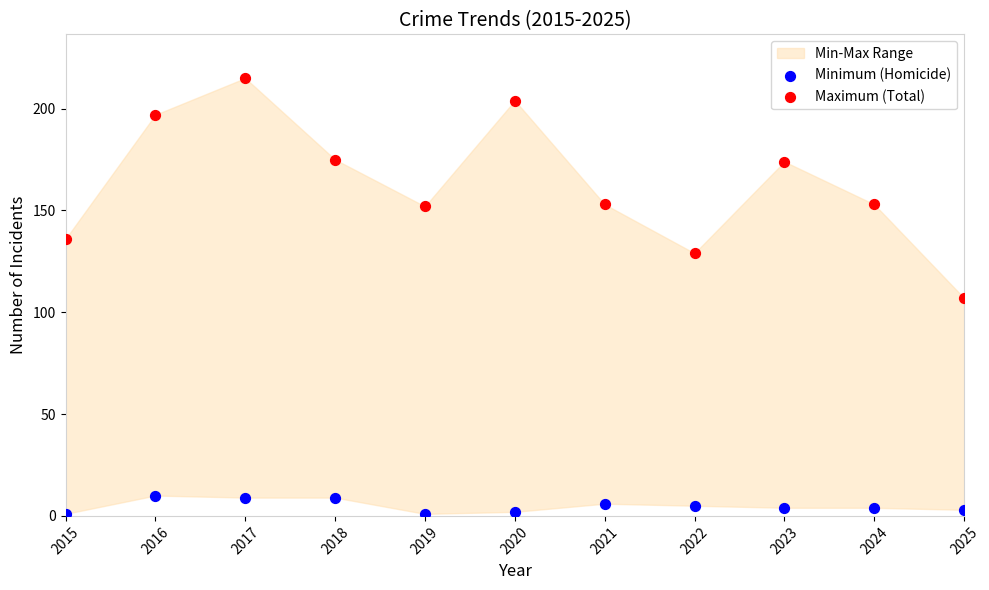

What is the X range (max minus min) for the scatter plot?

10